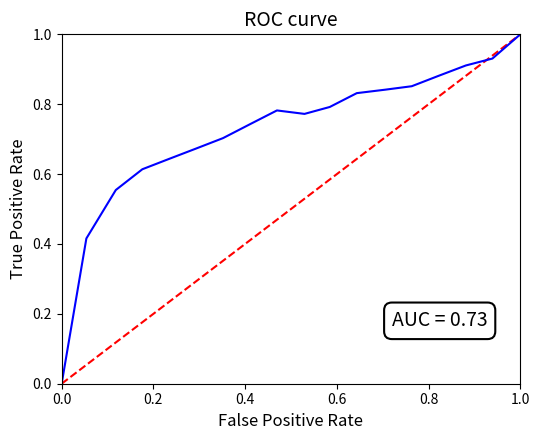

At which category does the chart reach its peak across all series?

1.0